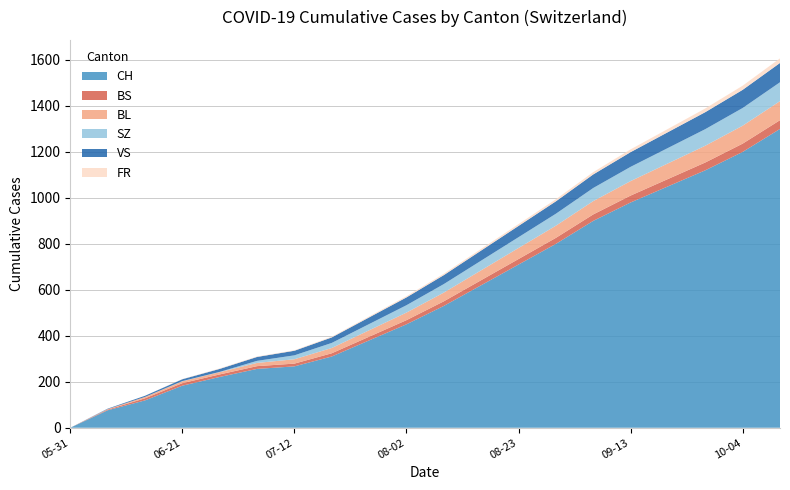

Reading right to left, transcribe all the data shown in this chart.

CH: 1300	1200	1120	1050	980	900	800	710	620	530	450	380	310	267	256	221	183	119	76	0
BS: 38	36	34	32	30	28	26	24	22	20	18	16	14	12	12	11	11	9	3	0
BL: 83	78	73	68	63	58	53	48	43	38	33	28	23	19	14	10	8	6	2	0
SZ: 82	77	72	67	62	57	52	47	42	37	32	27	22	17	9	1	1	0	0	0
VS: 84	79	74	69	64	59	54	49	44	39	34	29	24	20	17	13	8	5	2	0
FR: 20	18	16	14	12	10	9	8	7	6	5	4	3	2	2	2	1	0	0	0